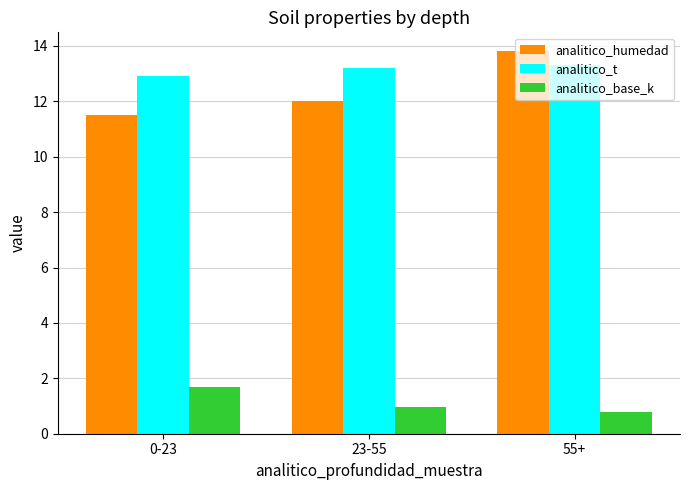

What is the average value of the analitico_humedad series?

12.4